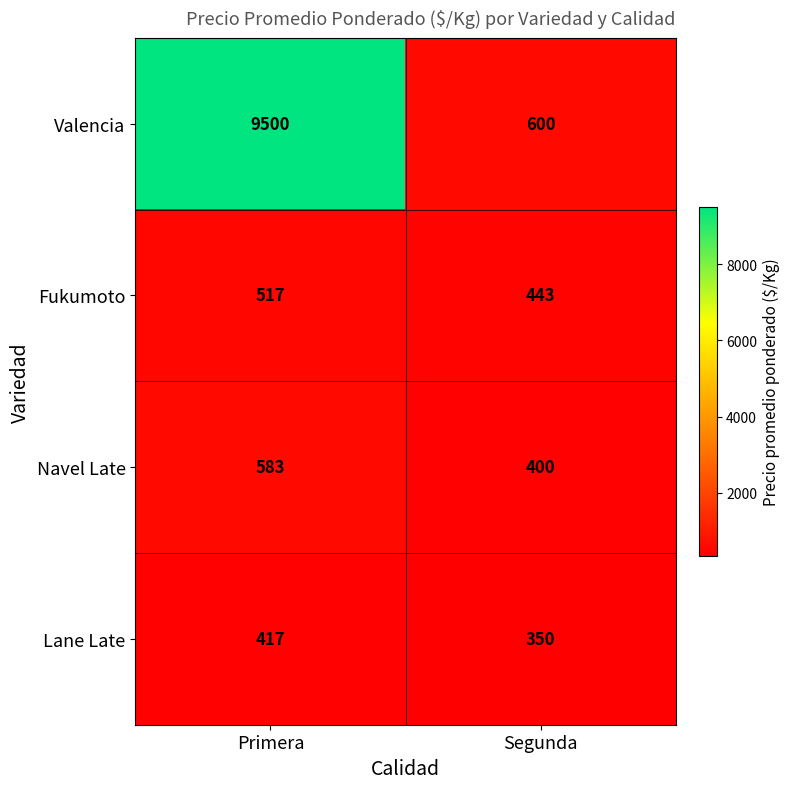

What is the difference between the Valencia values at Primera and Segunda?

8900